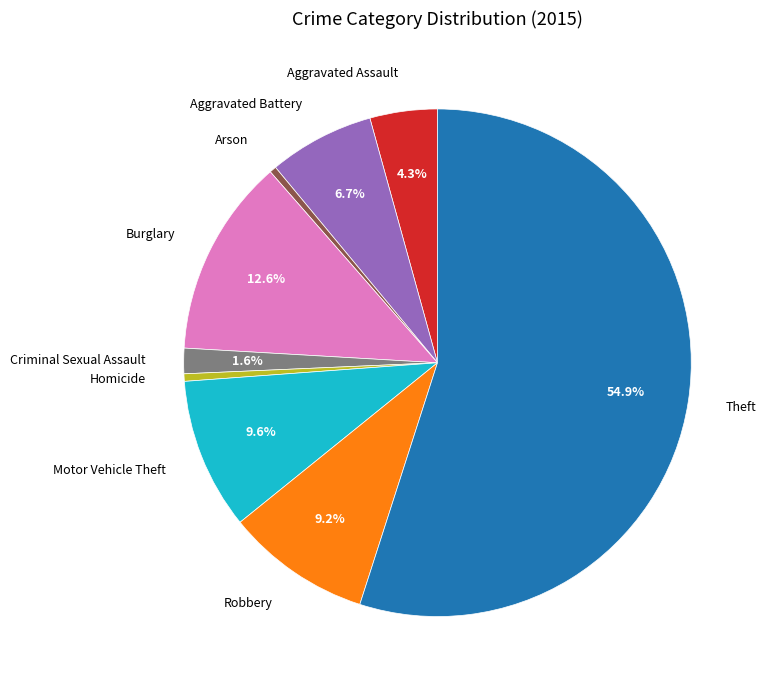

Does any single category account for the majority?

Yes